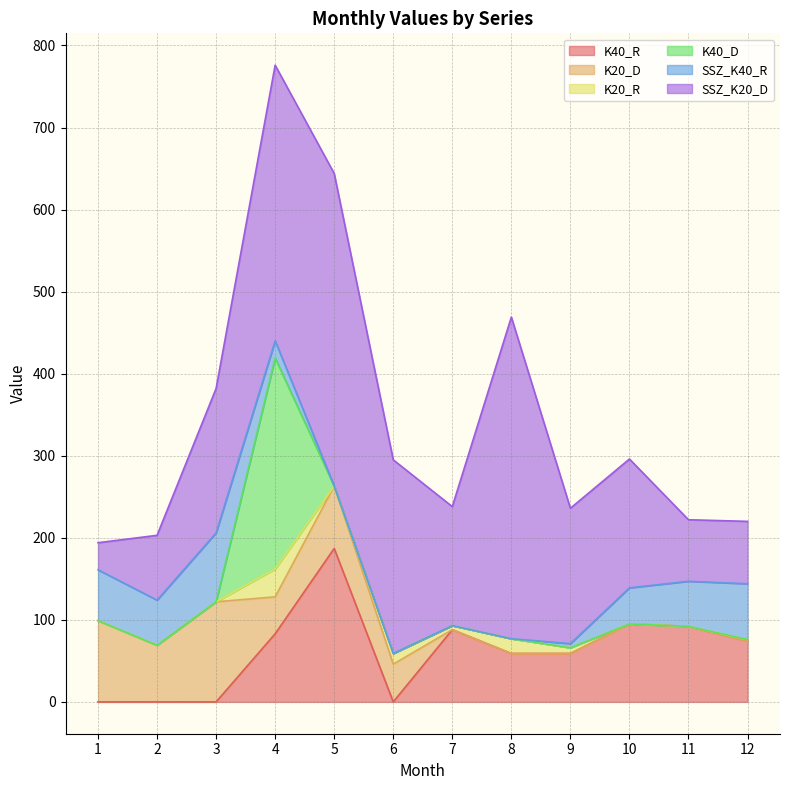

List the labels in order of K20_D value, largest first.

3, 1, 5, 2, 6, 4, 7, 8, 9, 10, 11, 12